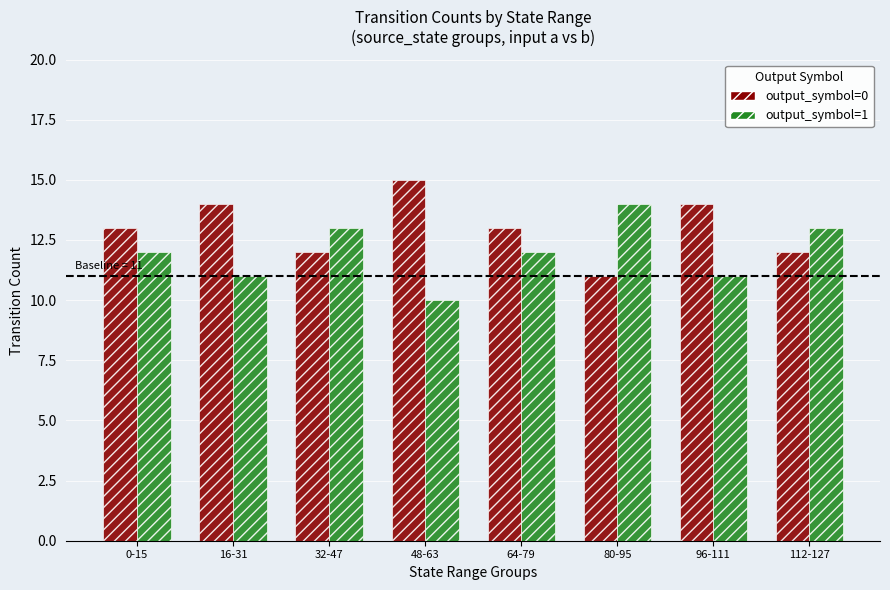

Rank the series by their average value, from highest to lowest.

output_symbol=0, output_symbol=1